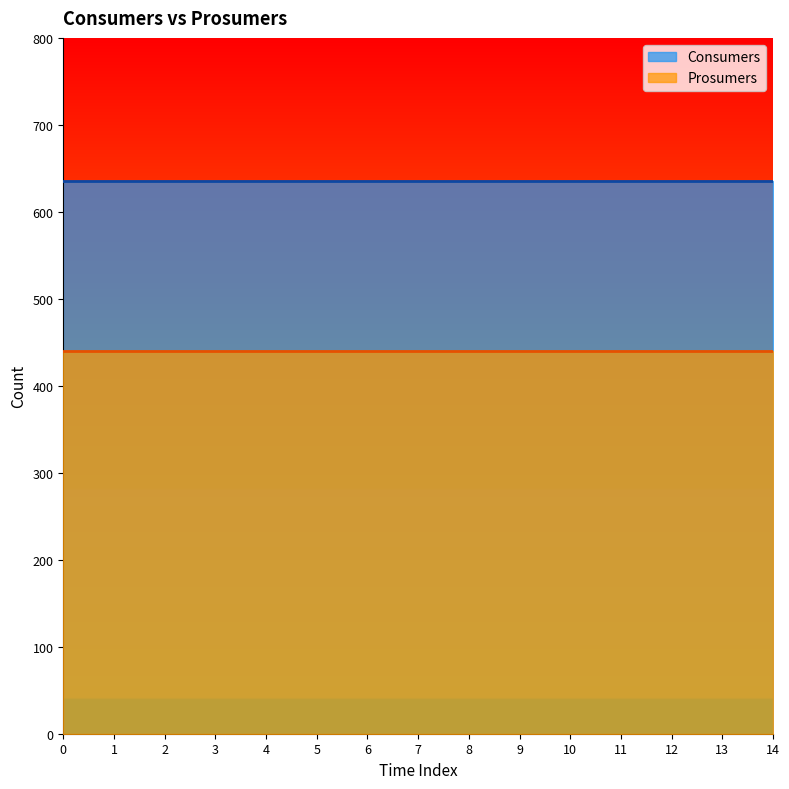

What is the value of the Consumers point at the 12th from the left?

635